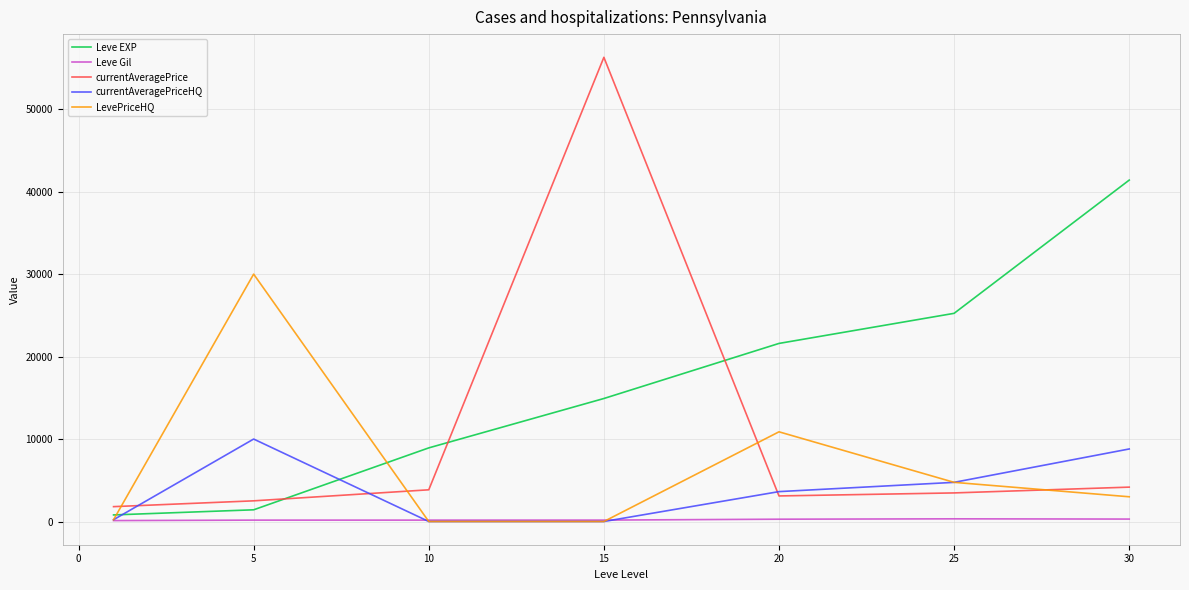

After their last crossing, which series has the higher values: Leve Gil or currentAveragePriceHQ?

currentAveragePriceHQ